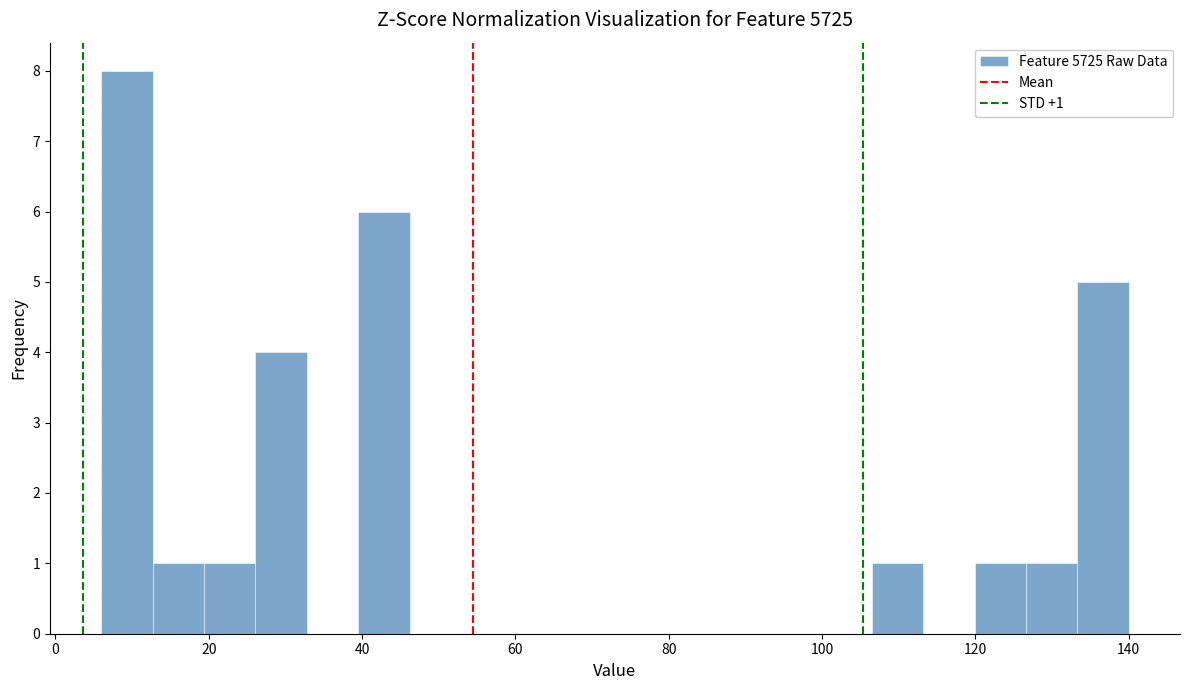

Read against the x-axis, roughly where is the centre of the tallest bar?

10